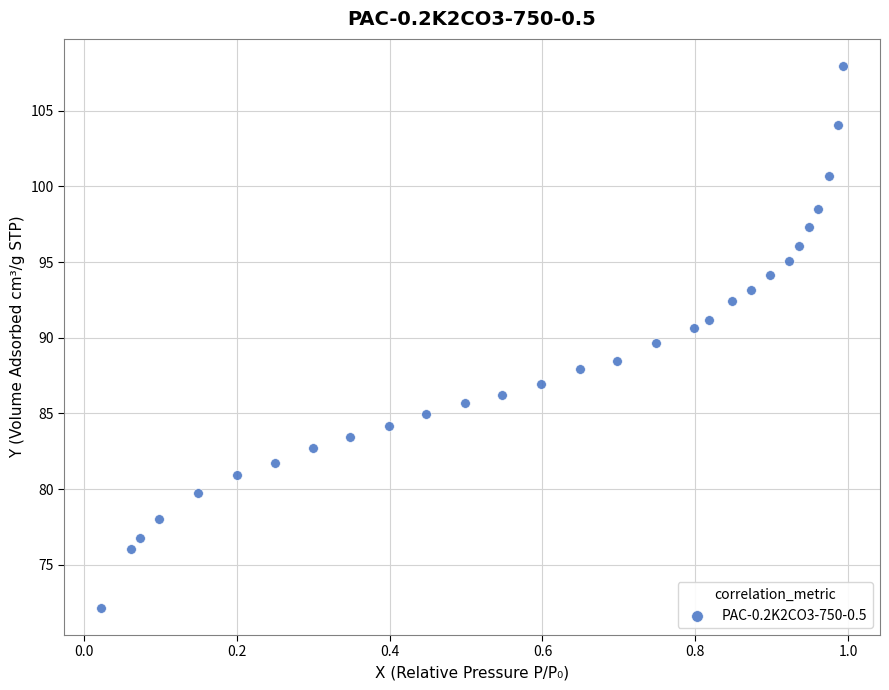

What is the range of X values (max minus min)?

1.0